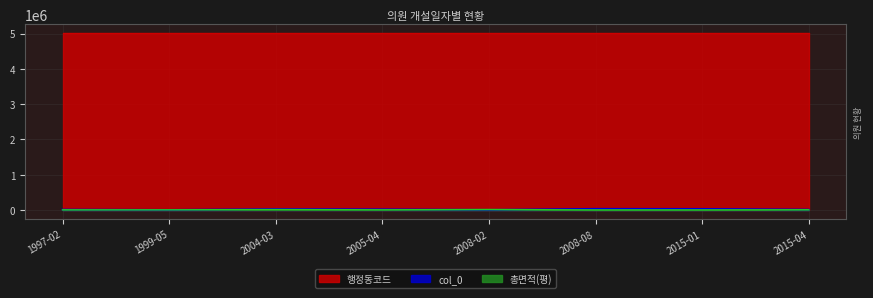

In col_0, how many points are higher than both neighbors (excluding endpoints)?

2